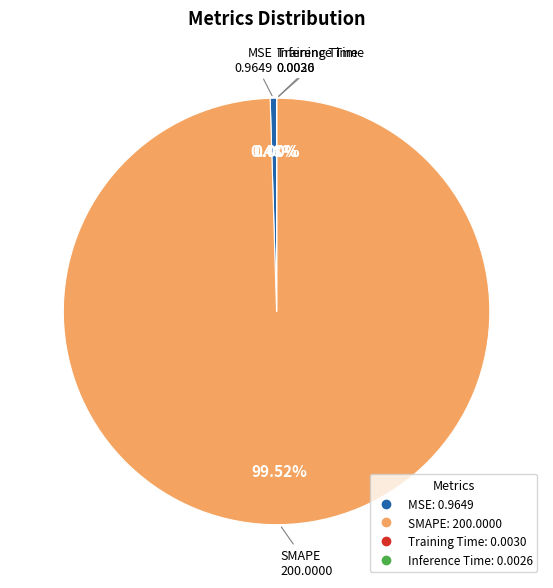

Which has a higher value, SMAPE or MSE?

SMAPE